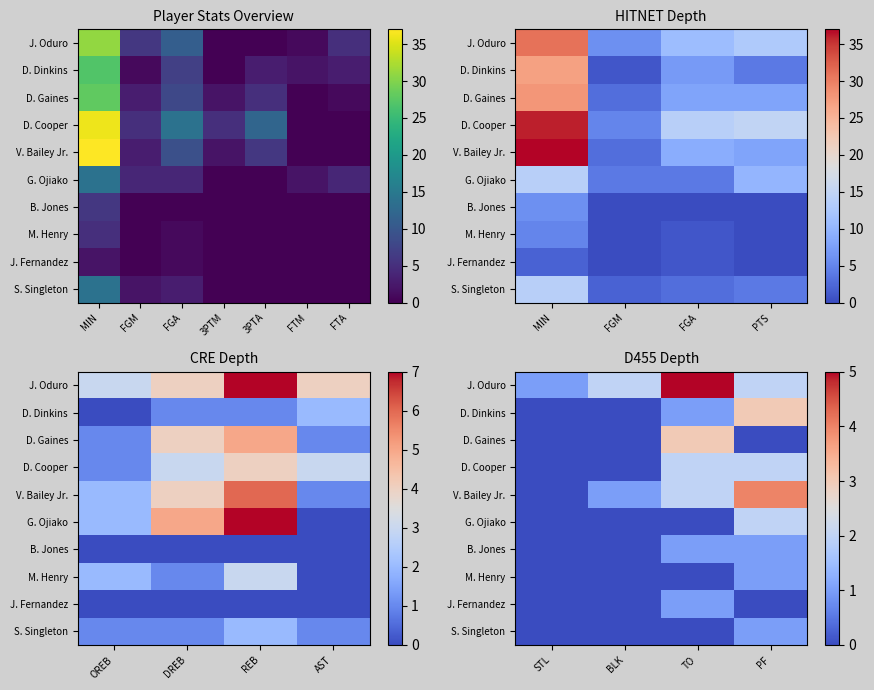

The value of B. Jones at PF is 0. True or false?

False